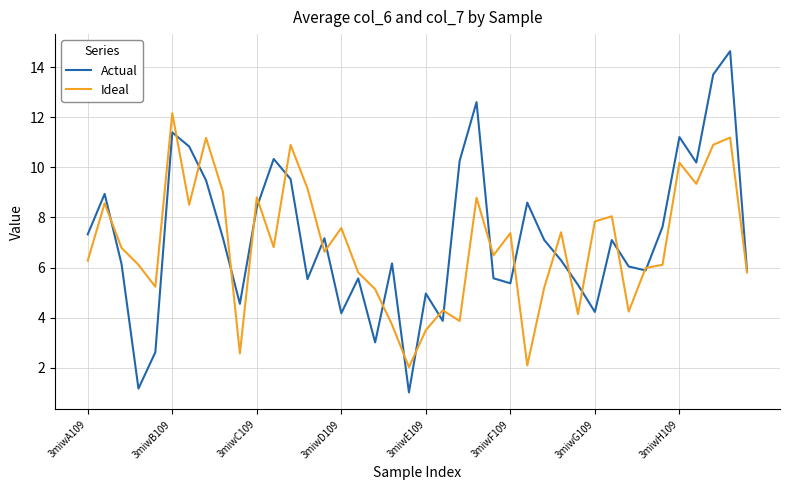

Which series has the largest range (max minus min)?

Actual